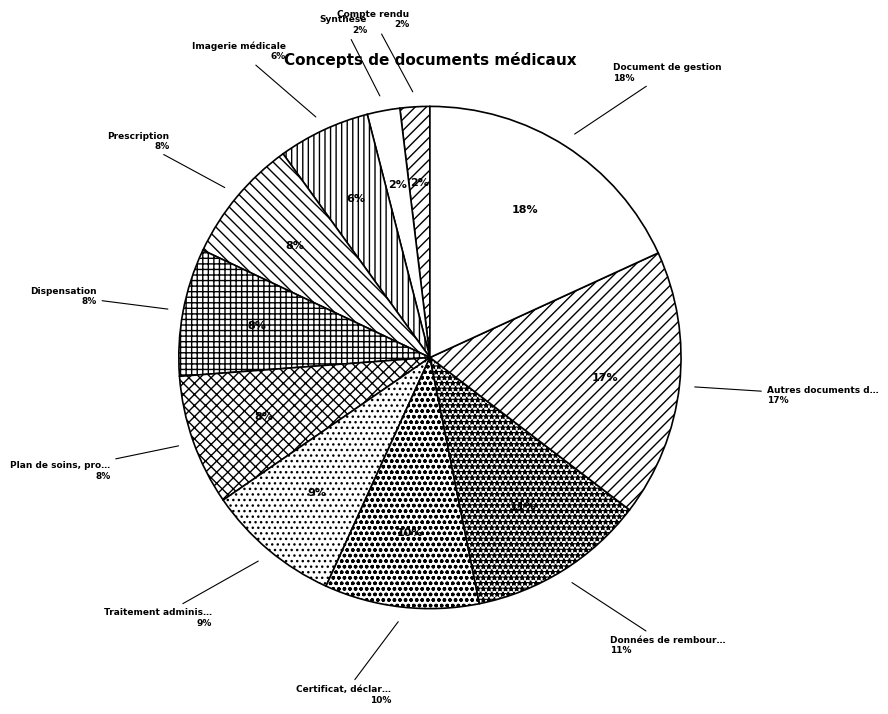

Which category has the biggest portion of the pie?

Document de gestion